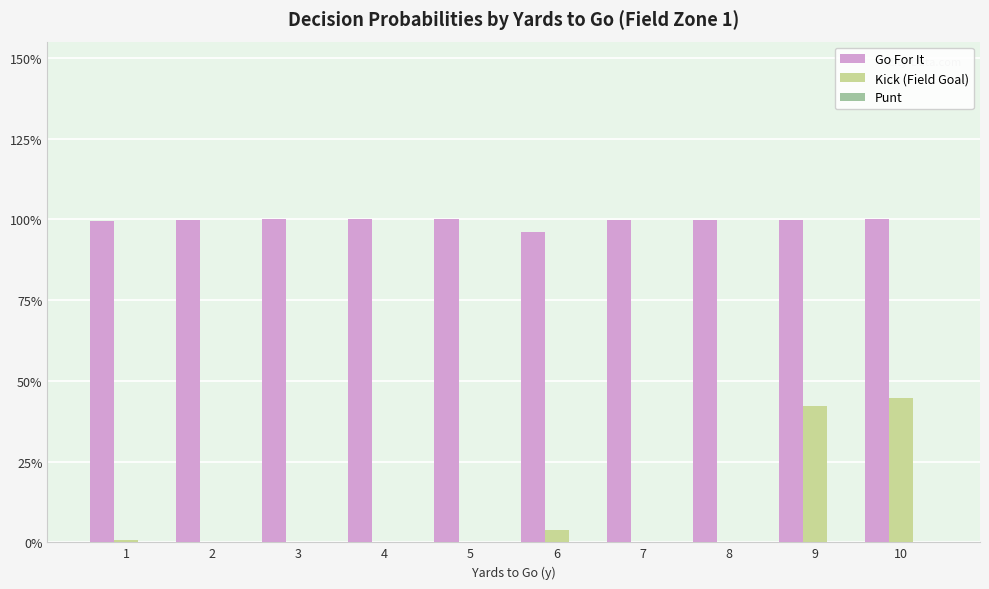

What is the total value across all series at 8?

1.0